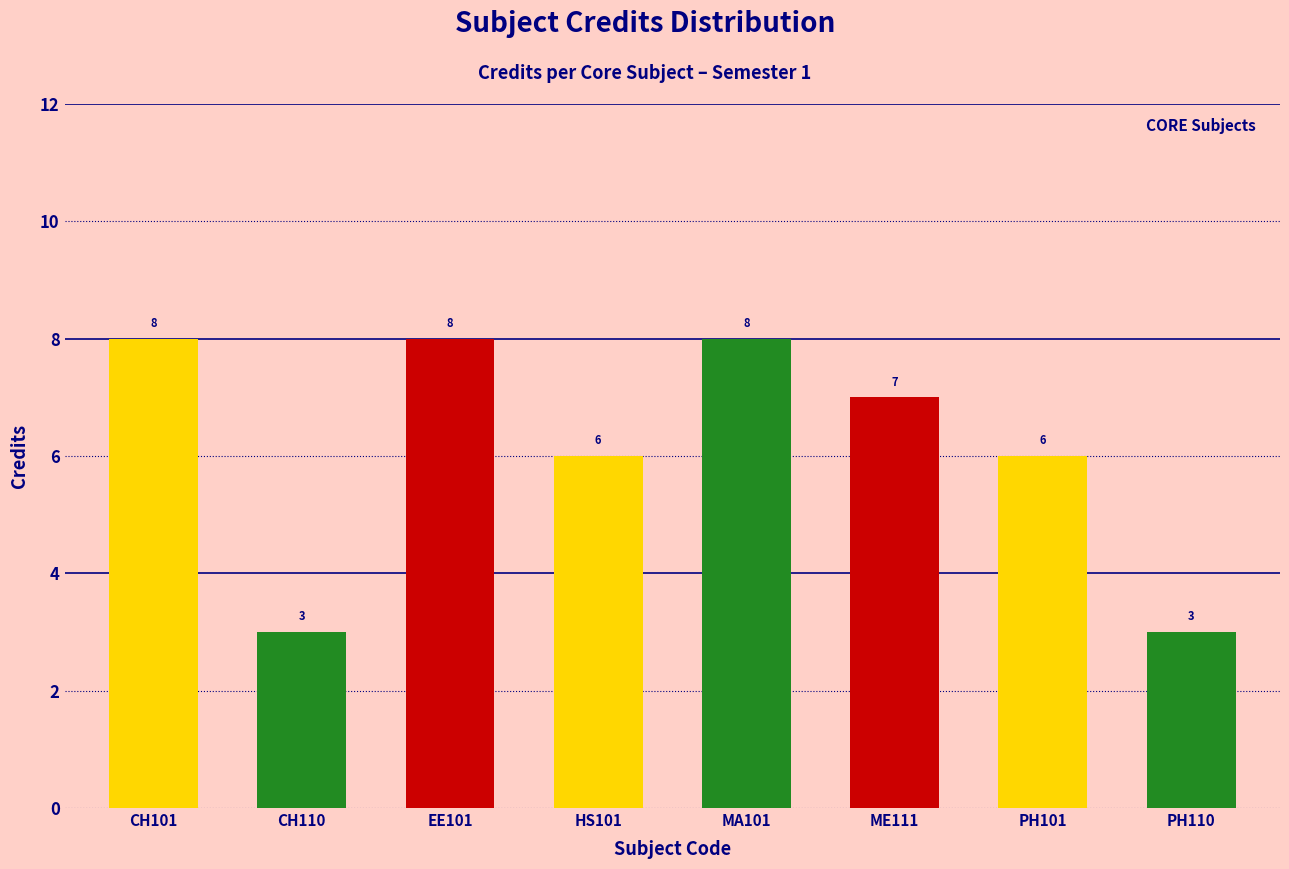

Approximately how many times larger is the value at HS101 compared to EE101?

0.8